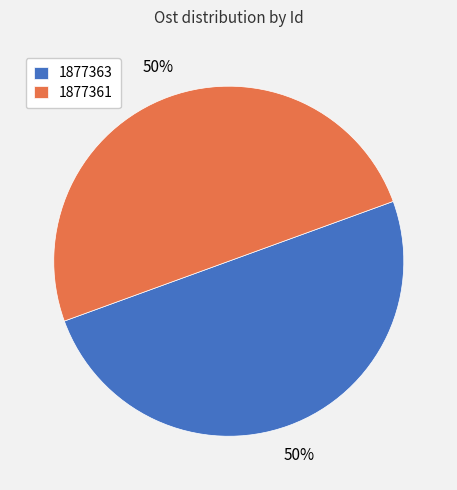

Is the sum of 1877361 and 1877363 greater than half?

Yes